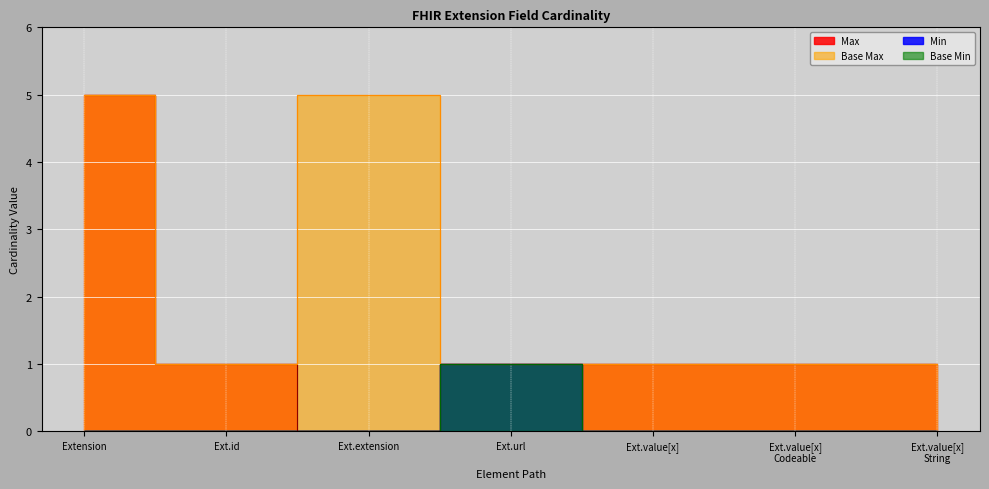

What is the value of the Base Max point at the 4th from the left?

1